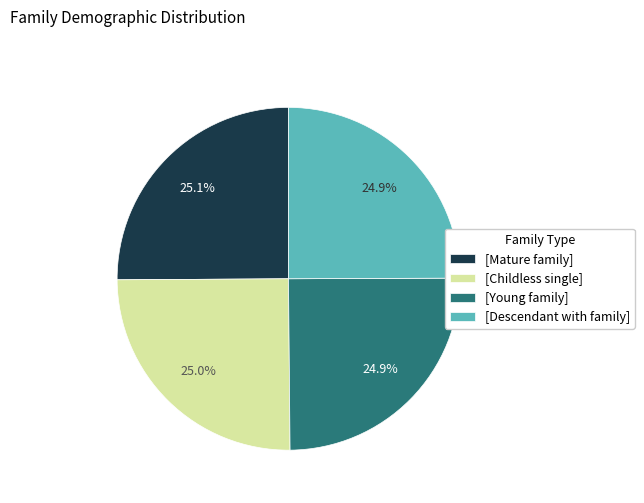

Is there any slice that represents more than half of the pie?

No